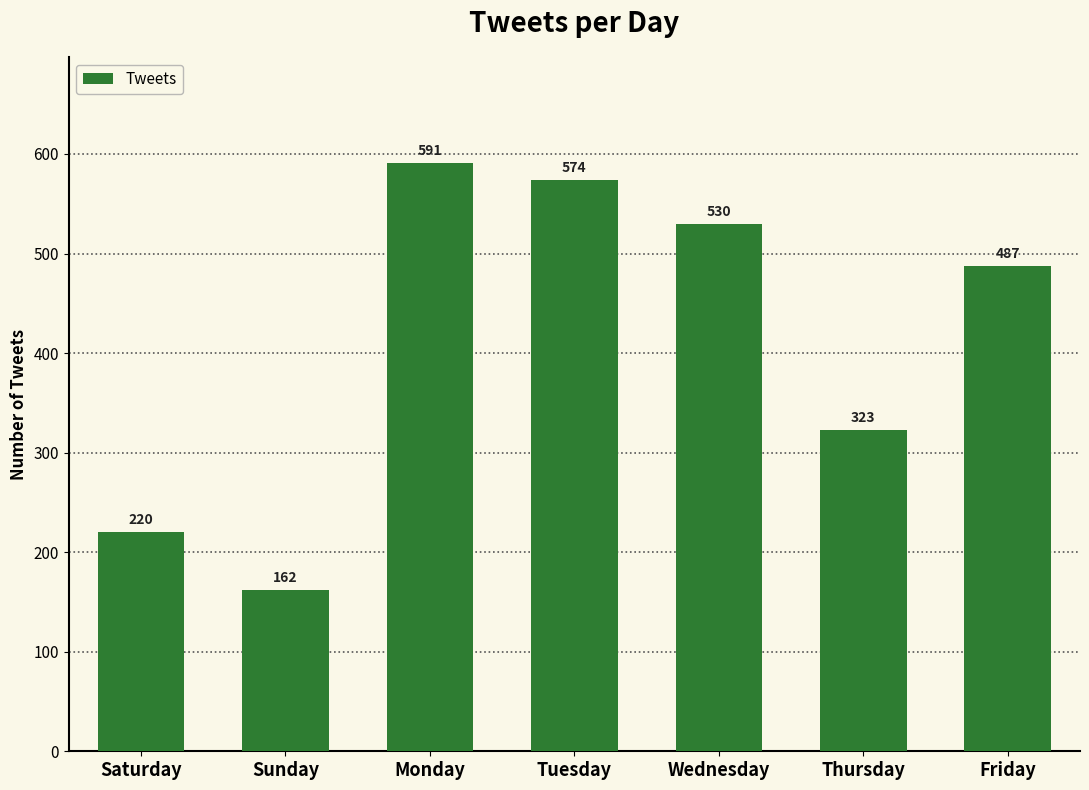

Does the chart contain stacked bars?

No